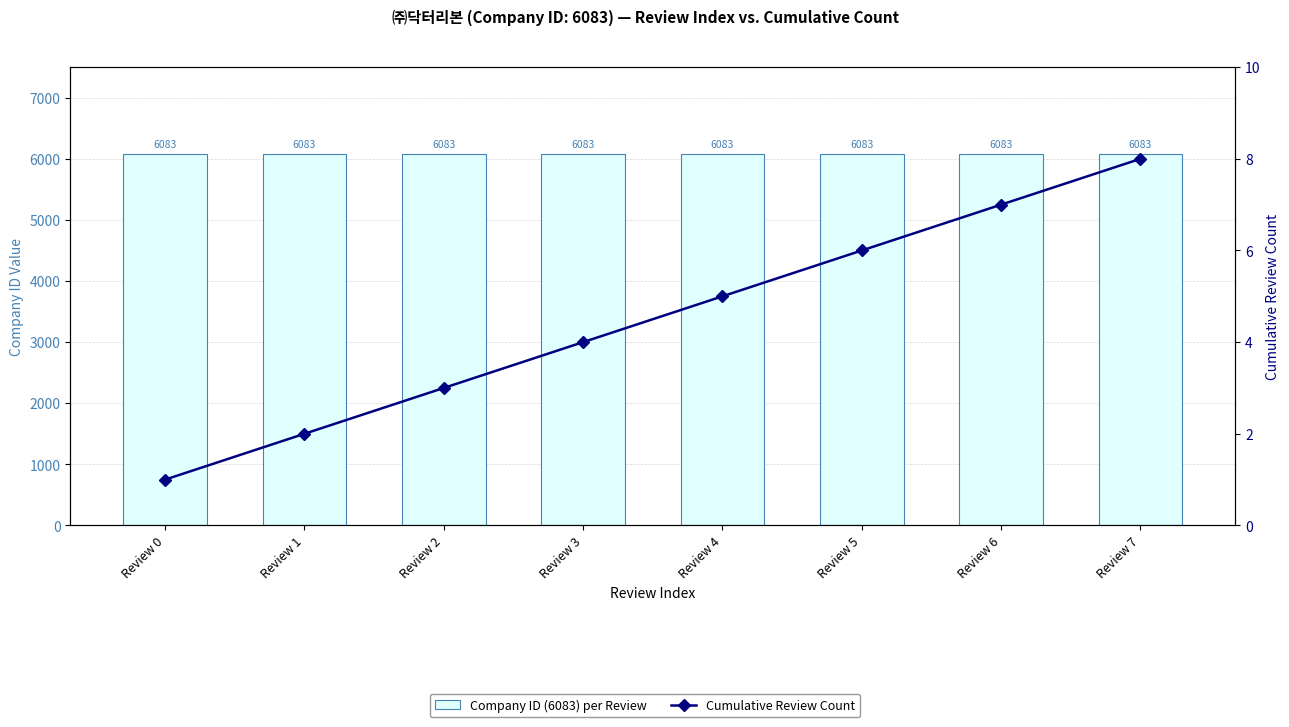

Which label corresponds to the largest value in the chart?

Review 0